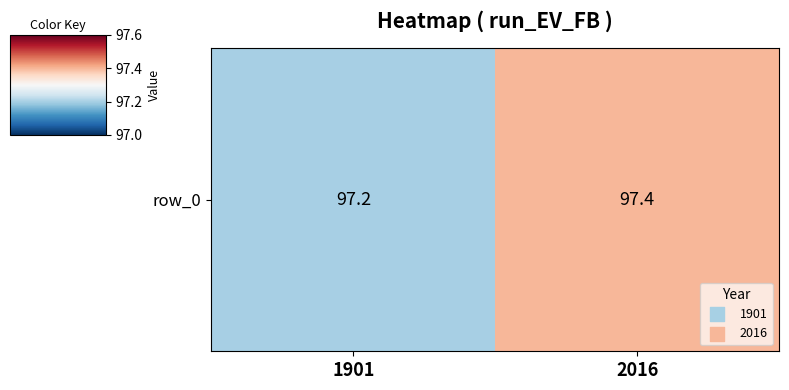

What is the sum of the values at 2016 and 1901?

194.6